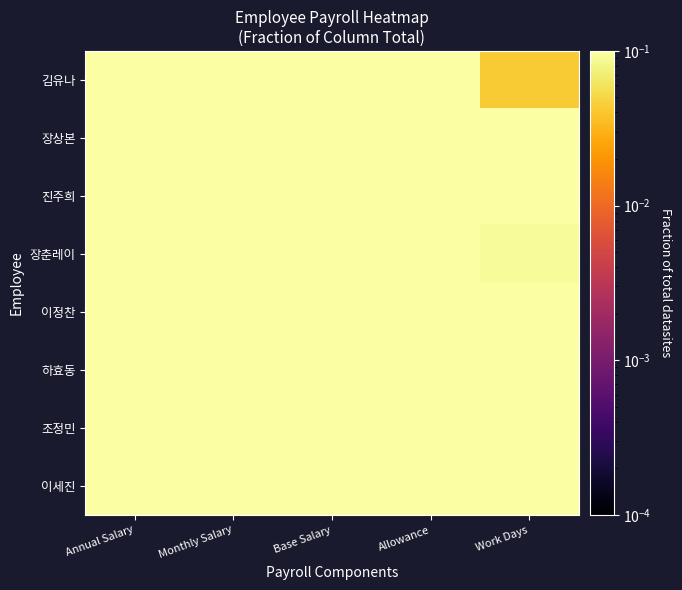

Reading right to left, what are all the values shown in this chart?

이세진: Work Days=0.1	Allowance=0.1	Base Salary=0.1	Monthly Salary=0.1	Annual Salary=0.1
조정민: Work Days=0.1	Allowance=0.1	Base Salary=0.1	Monthly Salary=0.1	Annual Salary=0.1
하효동: Work Days=0.1	Allowance=0.1	Base Salary=0.2	Monthly Salary=0.2	Annual Salary=0.2
이정찬: Work Days=0.1	Allowance=0.1	Base Salary=0.1	Monthly Salary=0.1	Annual Salary=0.1
장춘레이: Work Days=0.1	Allowance=0.1	Base Salary=0.1	Monthly Salary=0.1	Annual Salary=0.1
진주희: Work Days=0.1	Allowance=0.1	Base Salary=0.1	Monthly Salary=0.1	Annual Salary=0.1
장상본: Work Days=0.1	Allowance=0.1	Base Salary=0.1	Monthly Salary=0.1	Annual Salary=0.1
김유나: Work Days=0.0	Allowance=0.1	Base Salary=0.1	Monthly Salary=0.1	Annual Salary=0.1